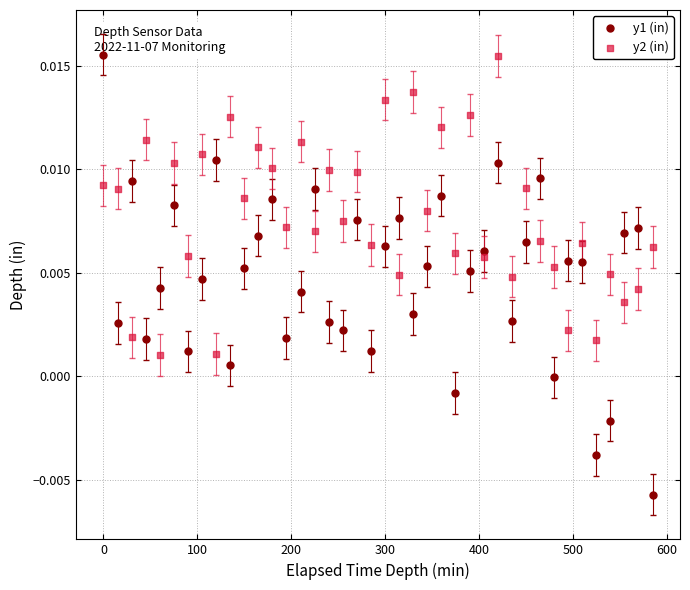

Which series has the widest spread of Y values?

y1 (in)